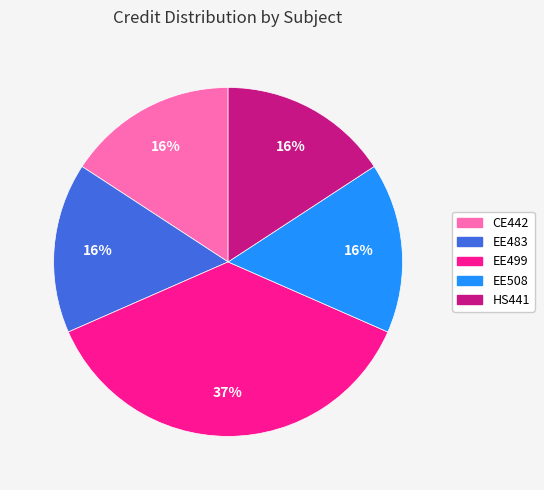

Does any single category account for the majority?

No